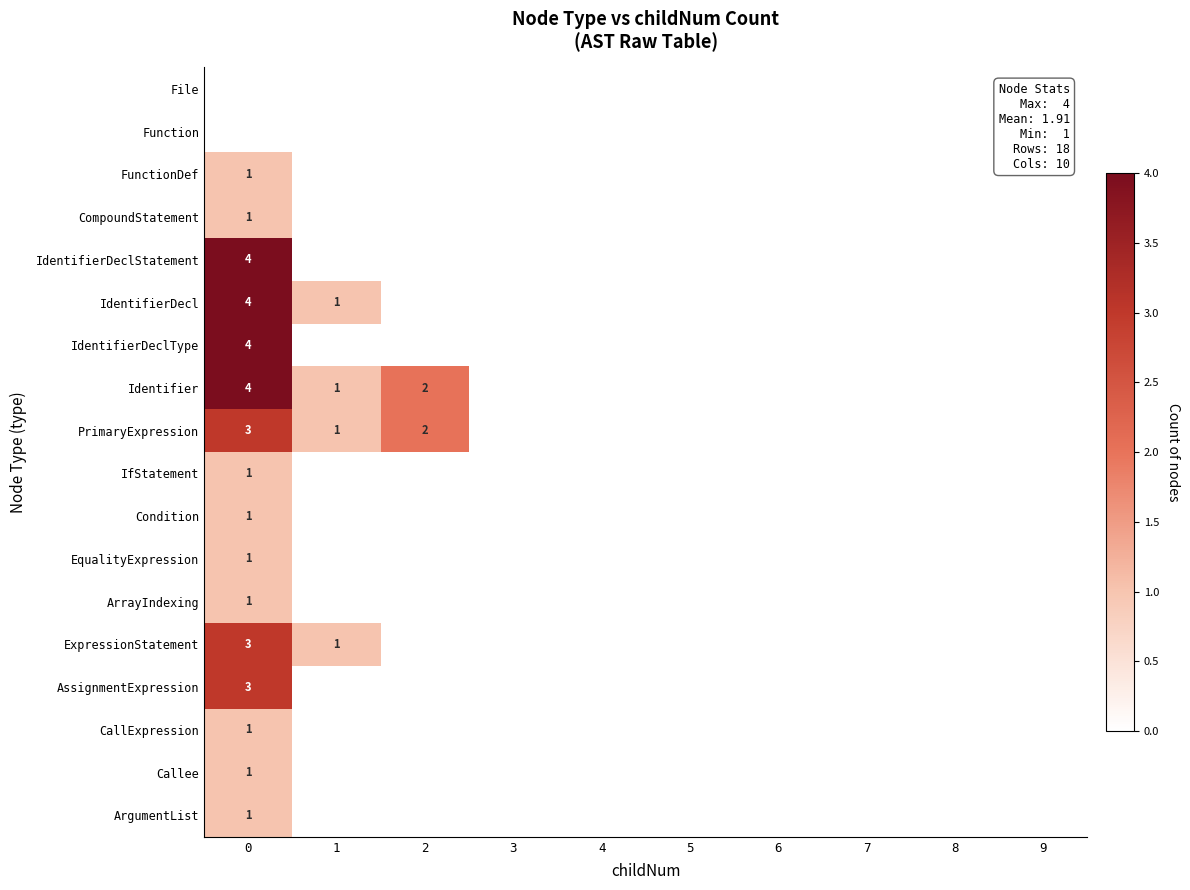

Count the IfStatement values in the range 0 to 1.

10